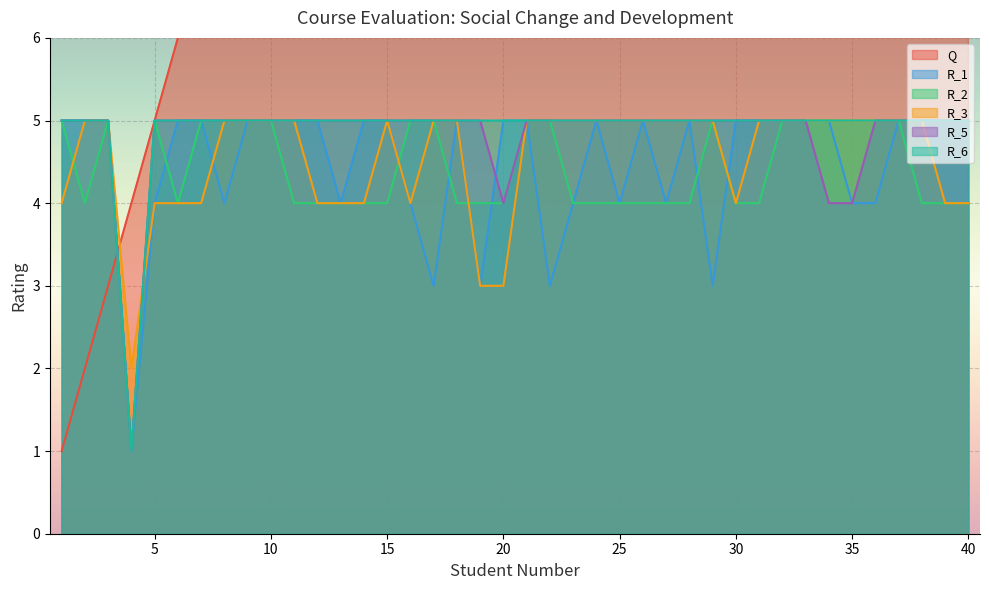

What is the value of the R_1 point at the 30th from the left?

5